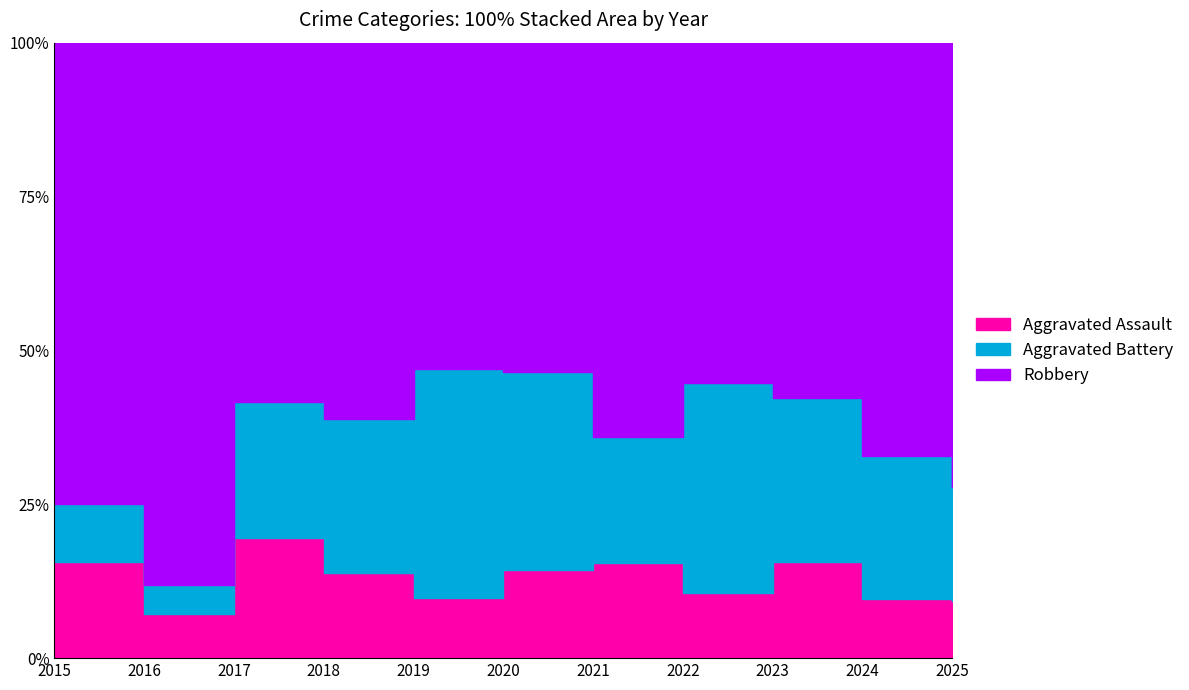

Does the chart display data point markers on the line(s)?

No